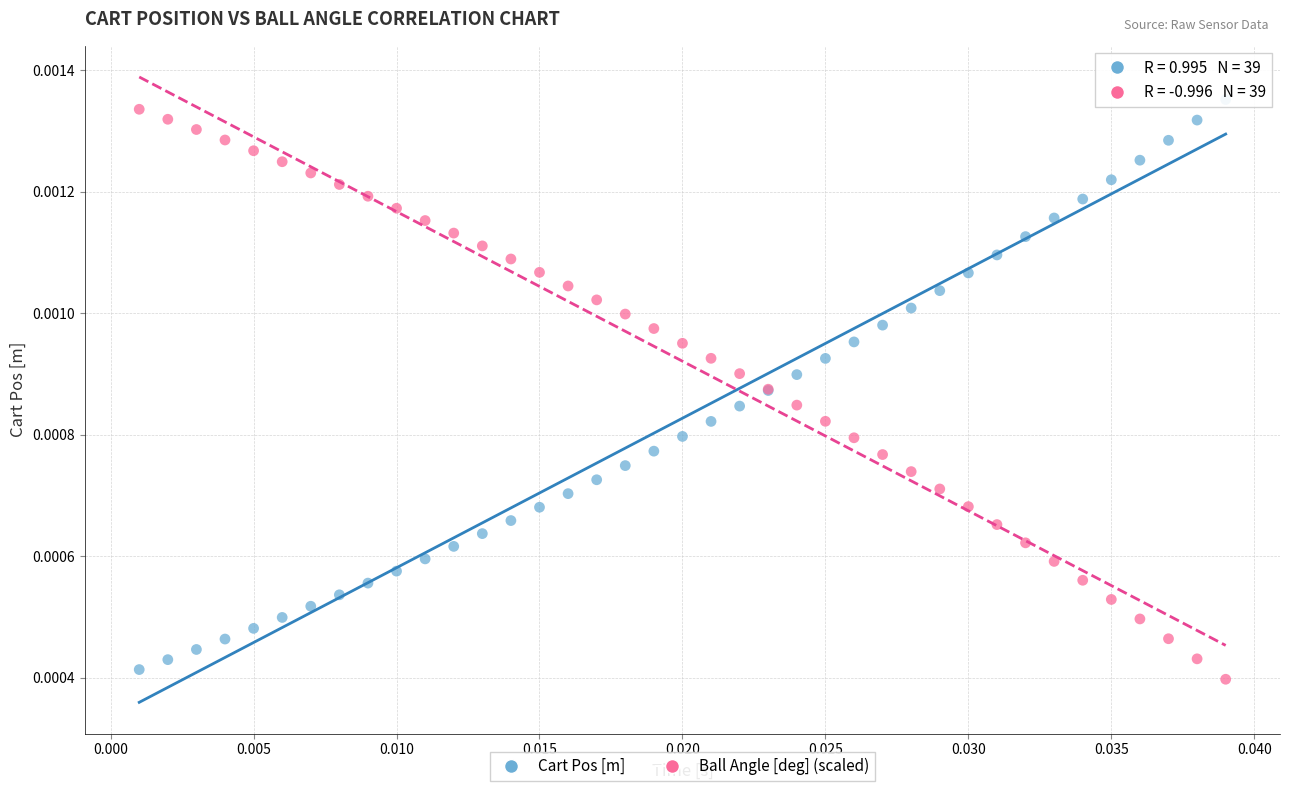

Which series contains the highest Y value?

Cart Pos [m]